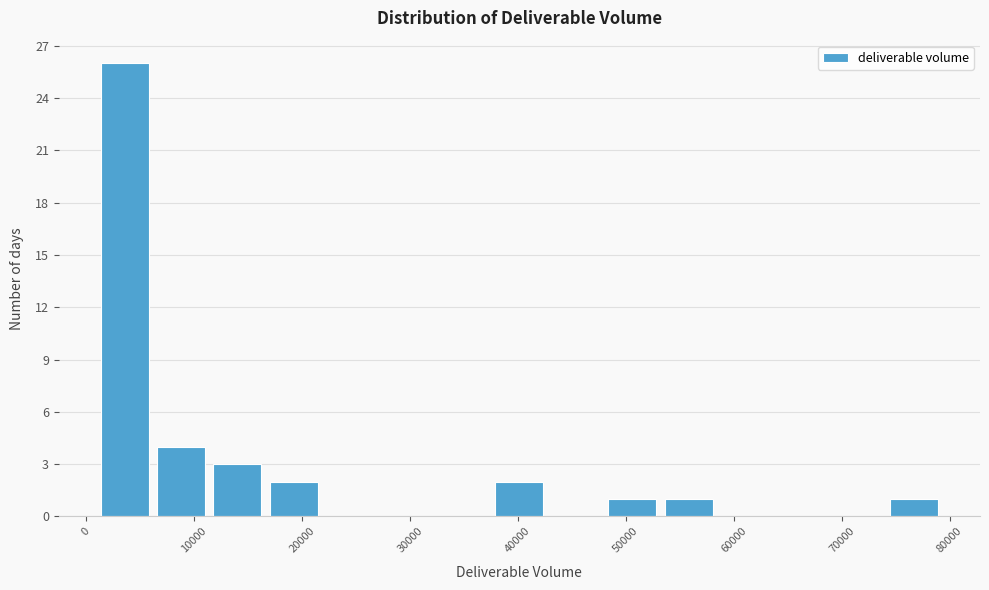

Over which range of the x-axis is the bar tallest?

1000 to 7000